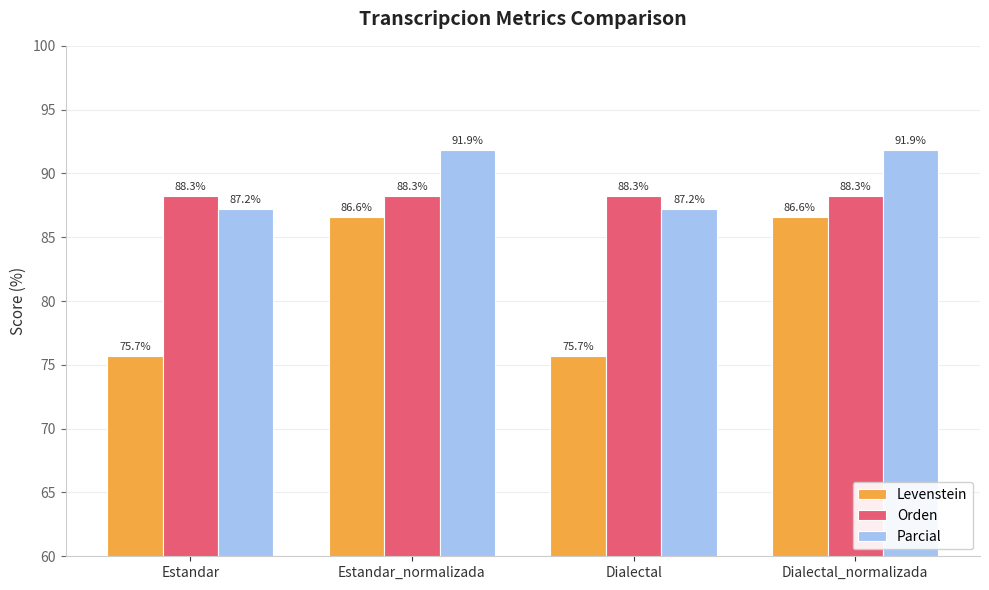

What is the difference between the maximum and second lowest values in the Parcial series?

4.7